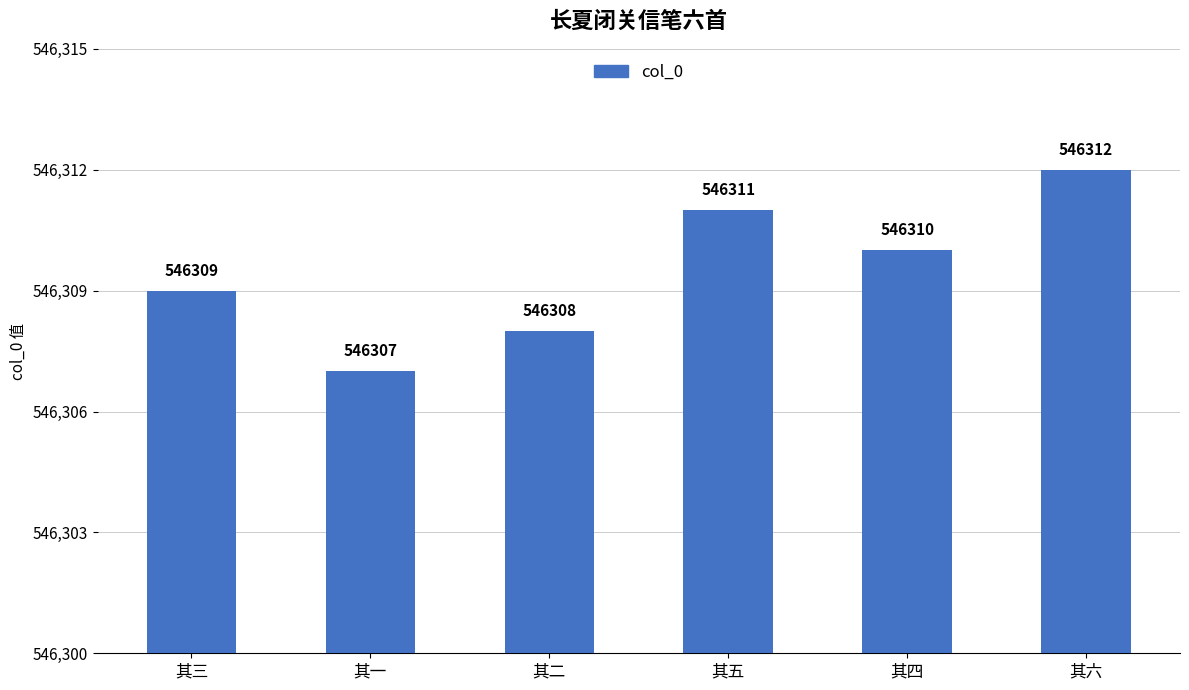

At which label does the data first exceed 546310?

其五